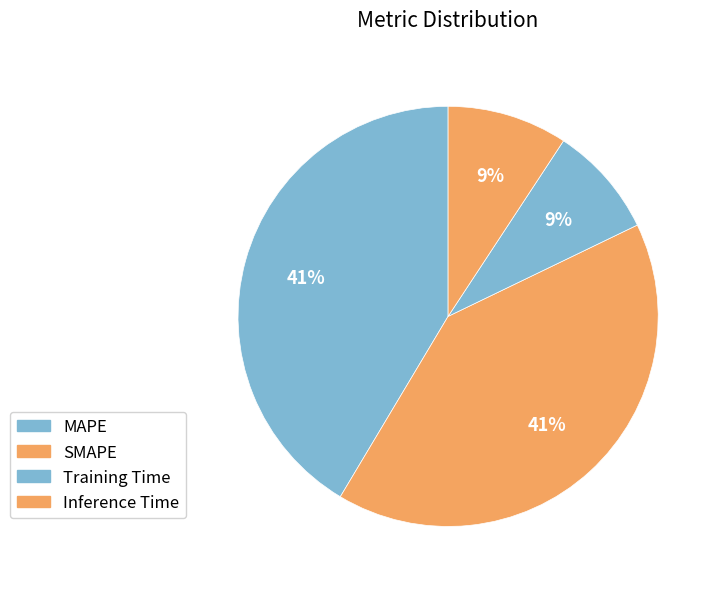

Count the number of slices in the pie.

4